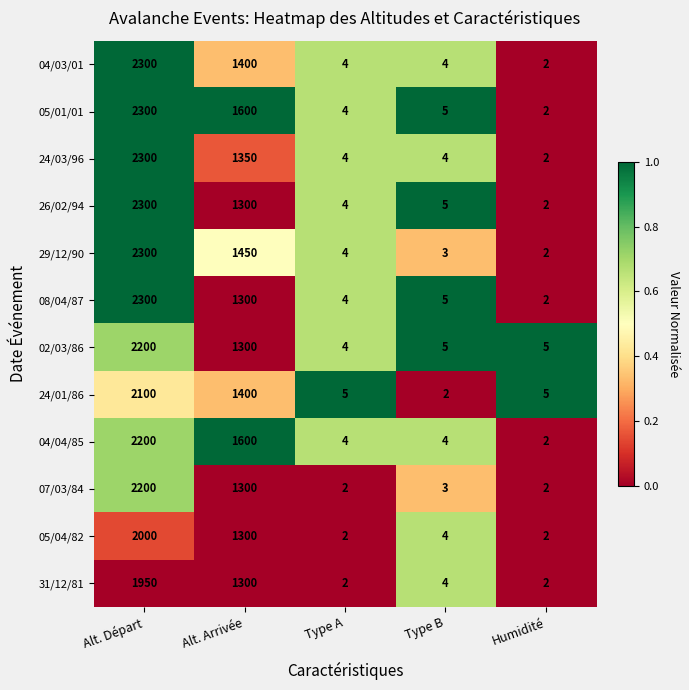

At which label is 07/03/84 closest to 1101?

Alt. Arrivée